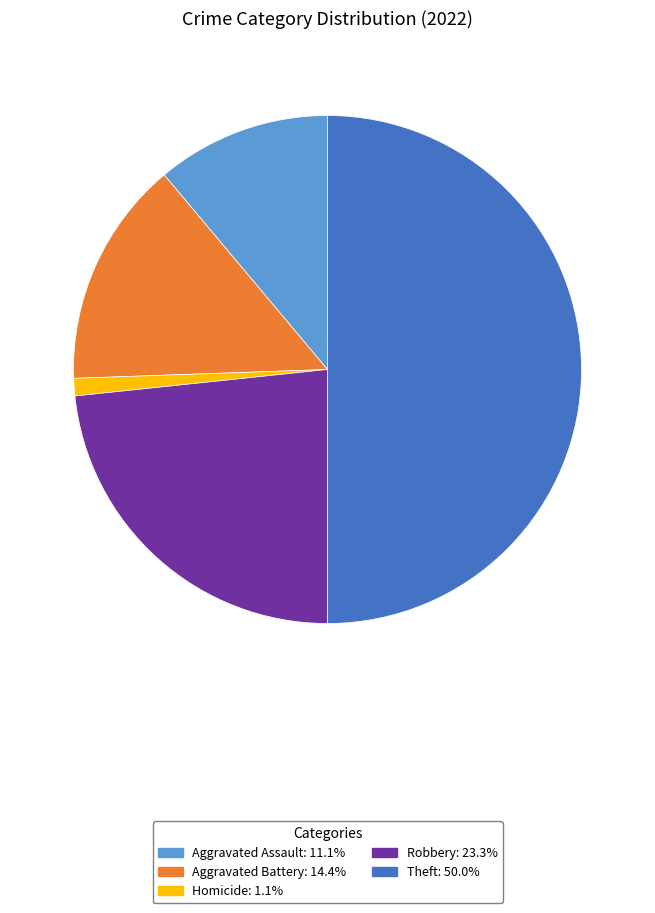

How many segments does this pie chart have?

5